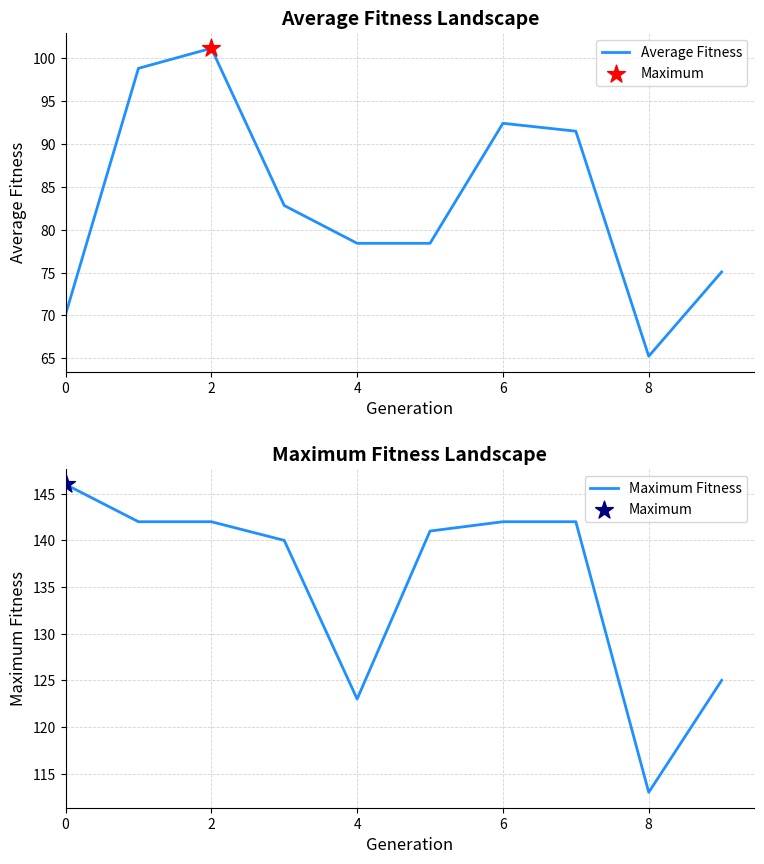

Which series contains the lowest Y value?

Average Fitness